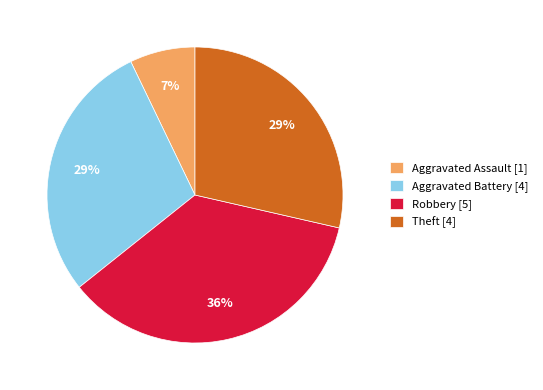

Combined, do Aggravated Battery [4] and Aggravated Assault [1] account for over 50%?

No